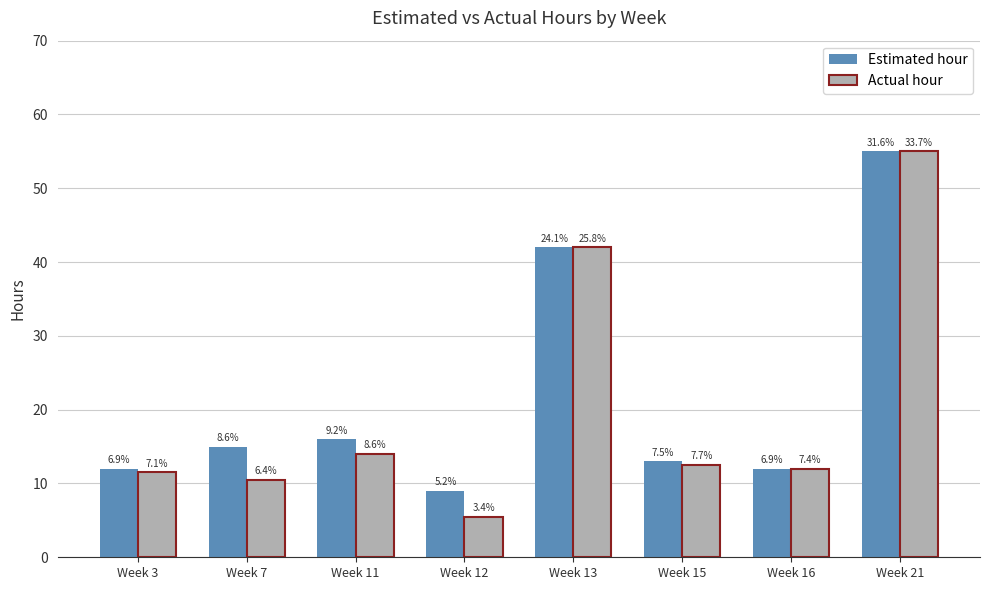

Which has a higher value, Week 15 or Week 13?

Week 13